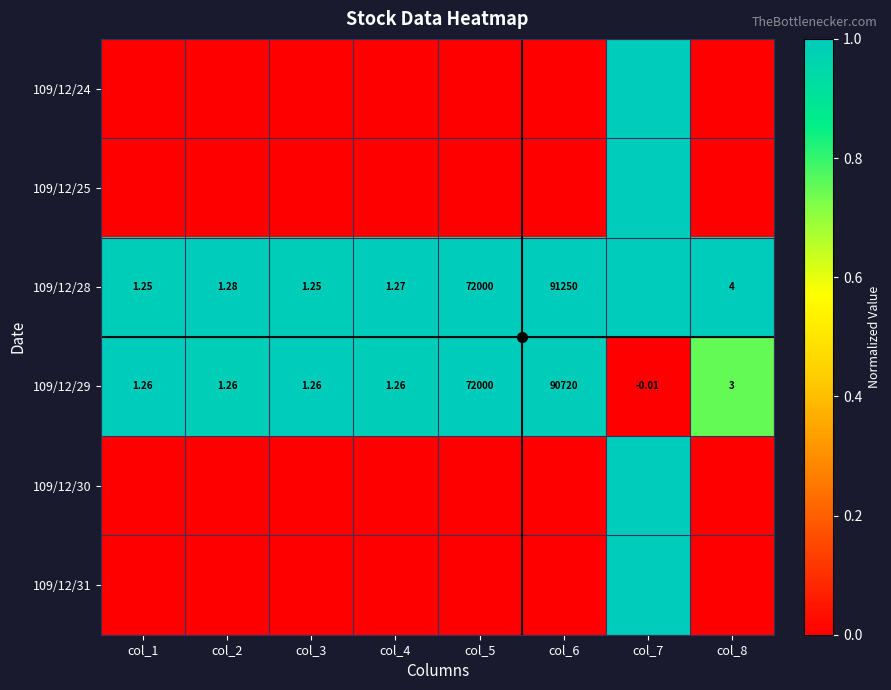

What is the average value of the 109/12/25 series?

0.1